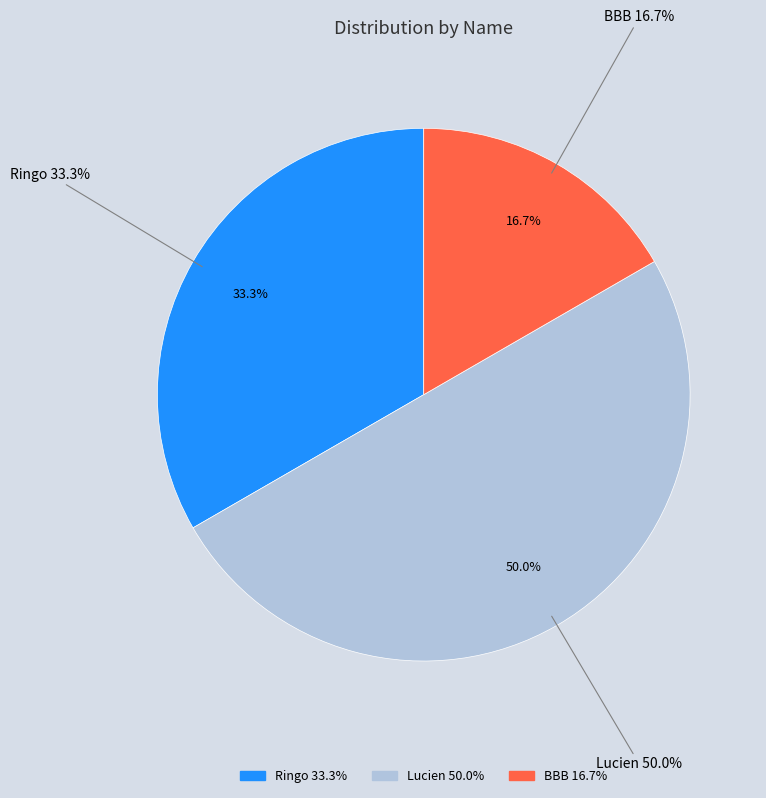

True or false: Lucien accounts for 60% of the total.

False